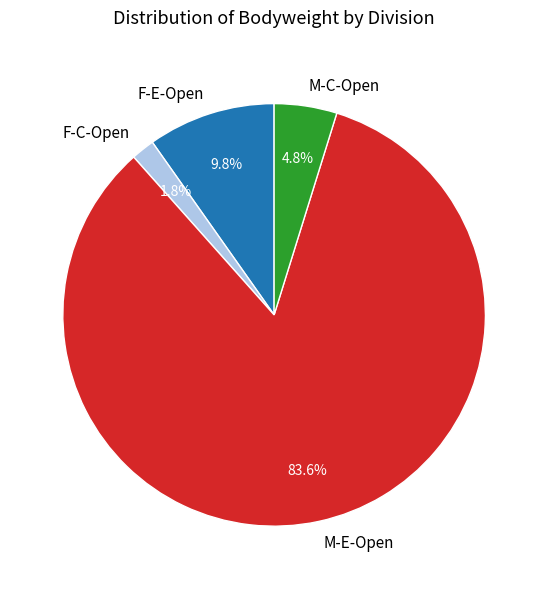

Between M-C-Open and M-E-Open, which is larger?

M-E-Open